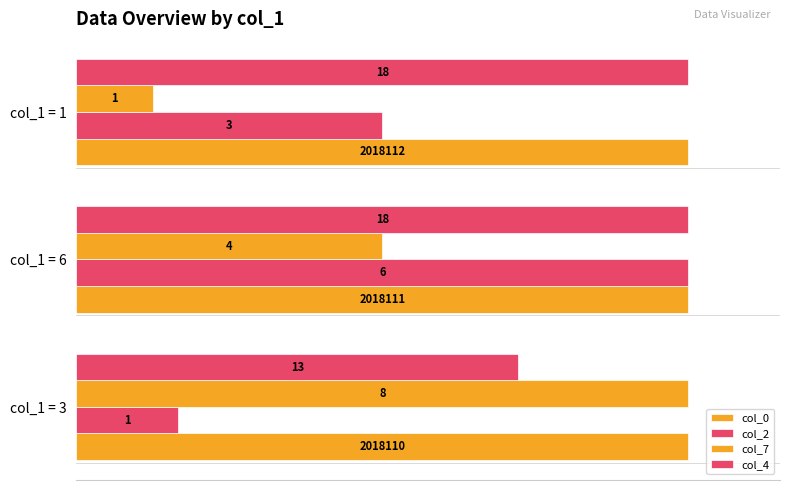

What is the value of the col_7 bar at the 2nd from the left?

0.5